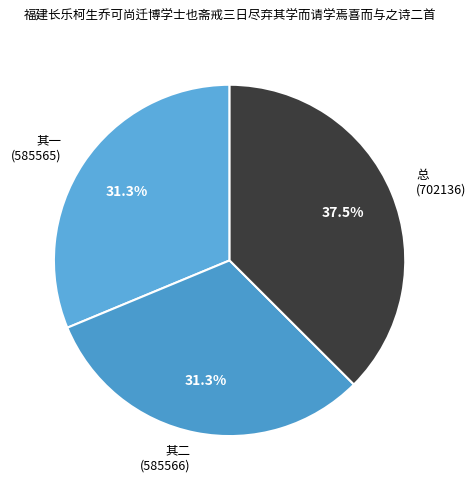

What is the largest slice in the pie chart?

总 (702136)